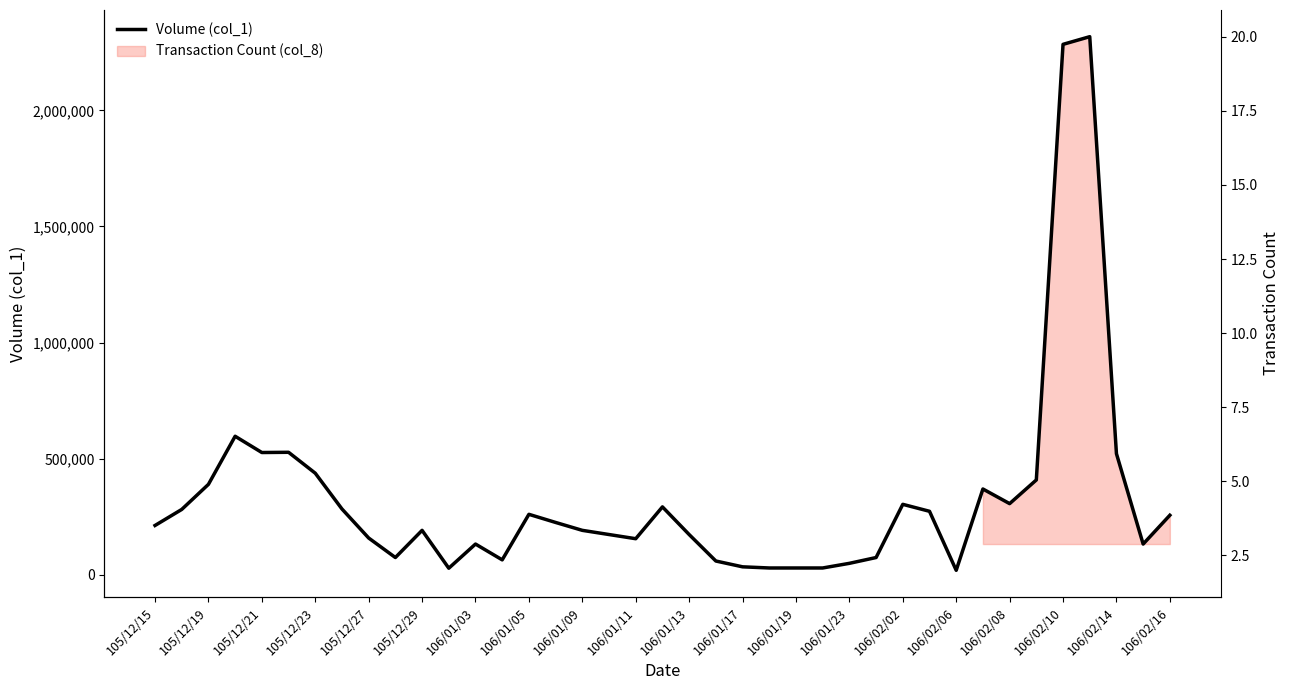

Reading left to right, list all the values displayed in this chart.

213000	282000	390000	597000	527000	528000	438000	284000	159000	75000	192000	29000	133000	65000	261000	226000	192000	174000	156000	293000	174000	60000	35000	30000	30000	30000	50000	75000	304000	274000	20000	370000	307000	409000	2284000	2317000	522000	133000	257000